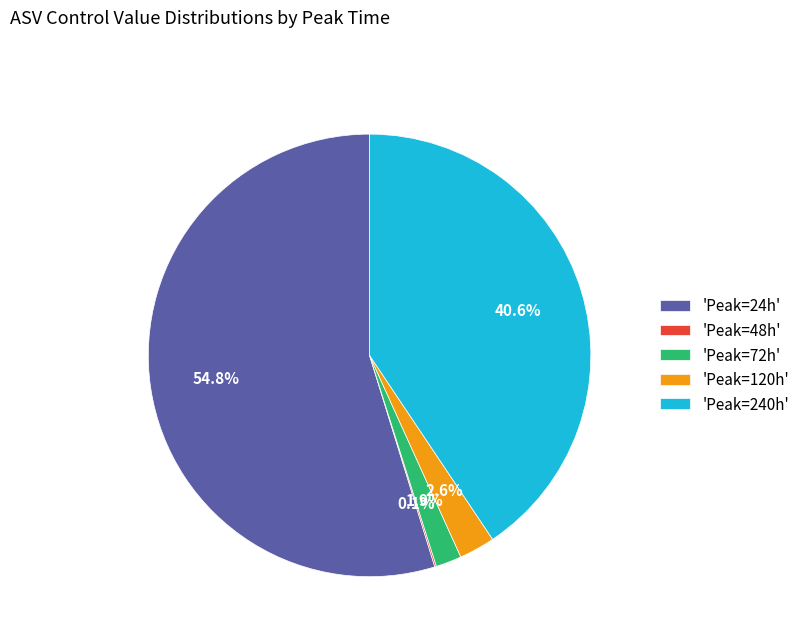

What is the largest slice in the pie chart?

'Peak=24h'